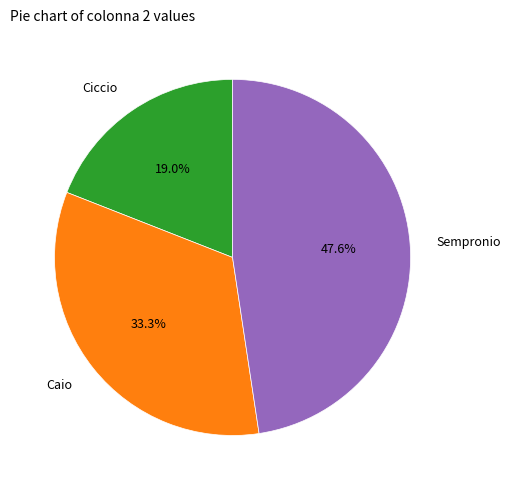

What percentage do Sempronio and Caio together represent?

81.0%